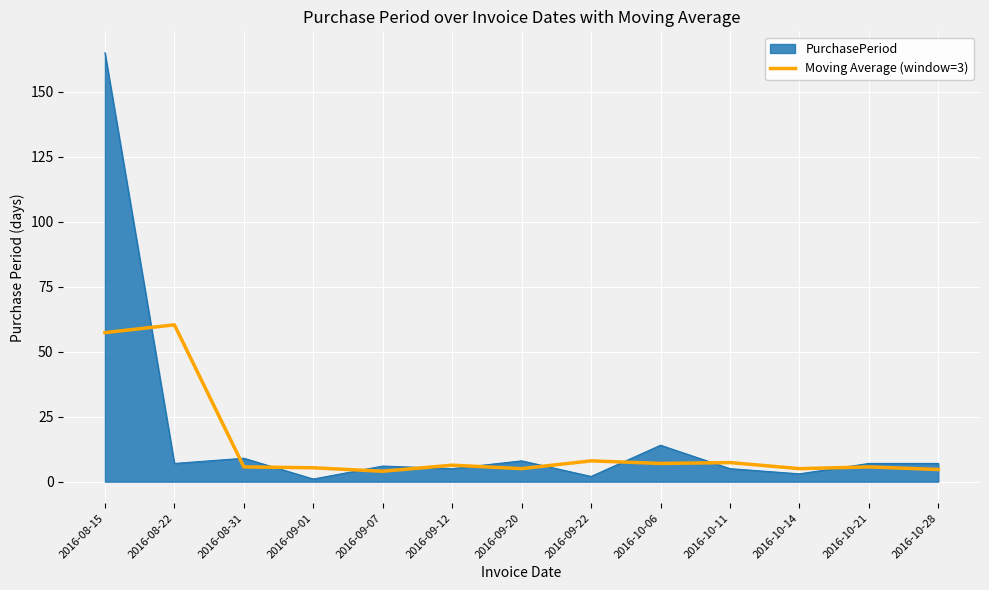

What is the difference between the highest and lowest values at 2016-08-15?

107.7